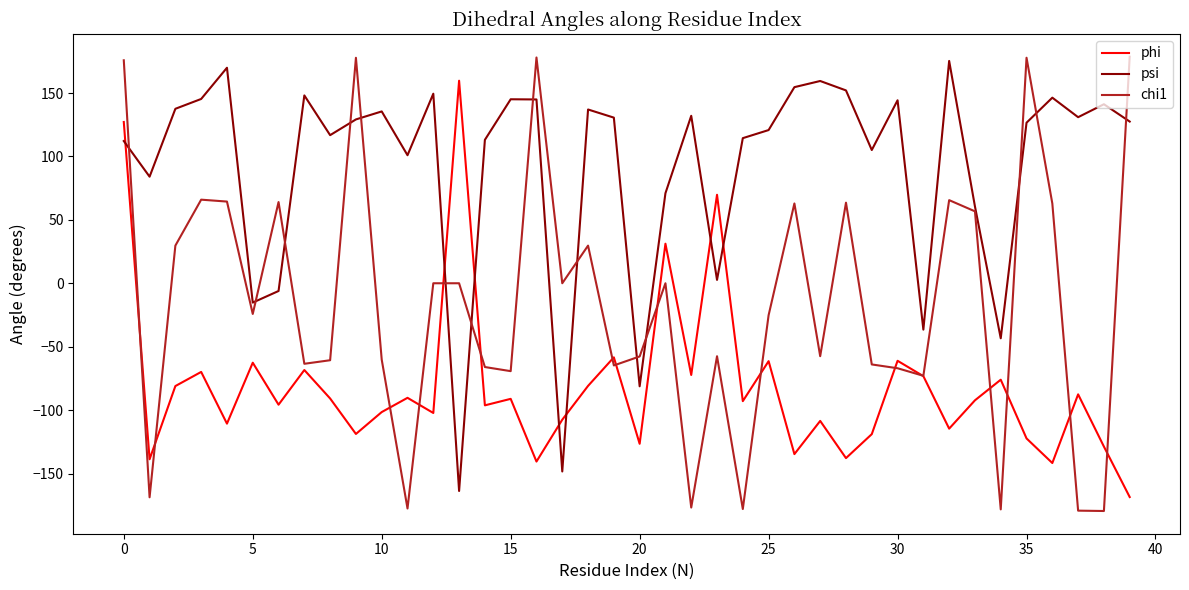

What is the difference between the second highest and minimum values in the phi series?

295.7